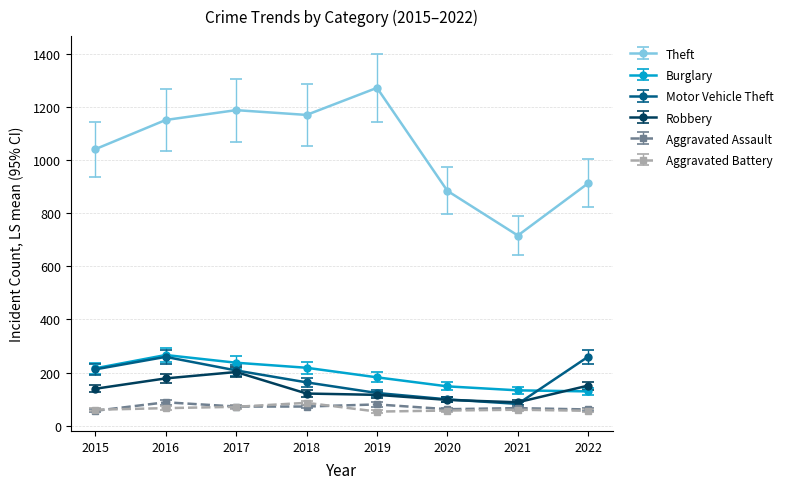

Which series changed the most between 2015 and 2020?

Theft